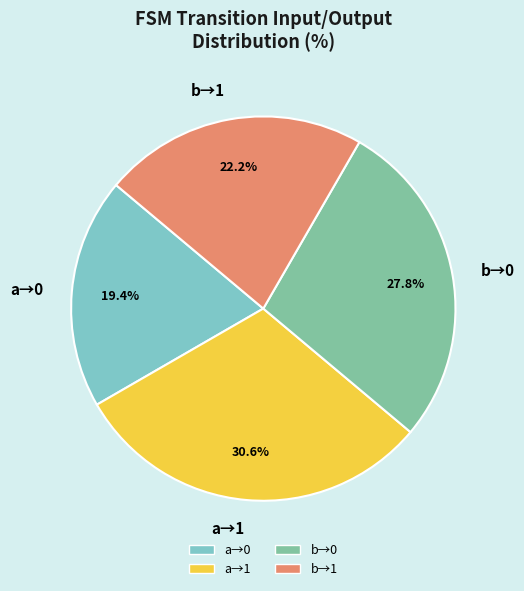

How many segments does this pie chart have?

4